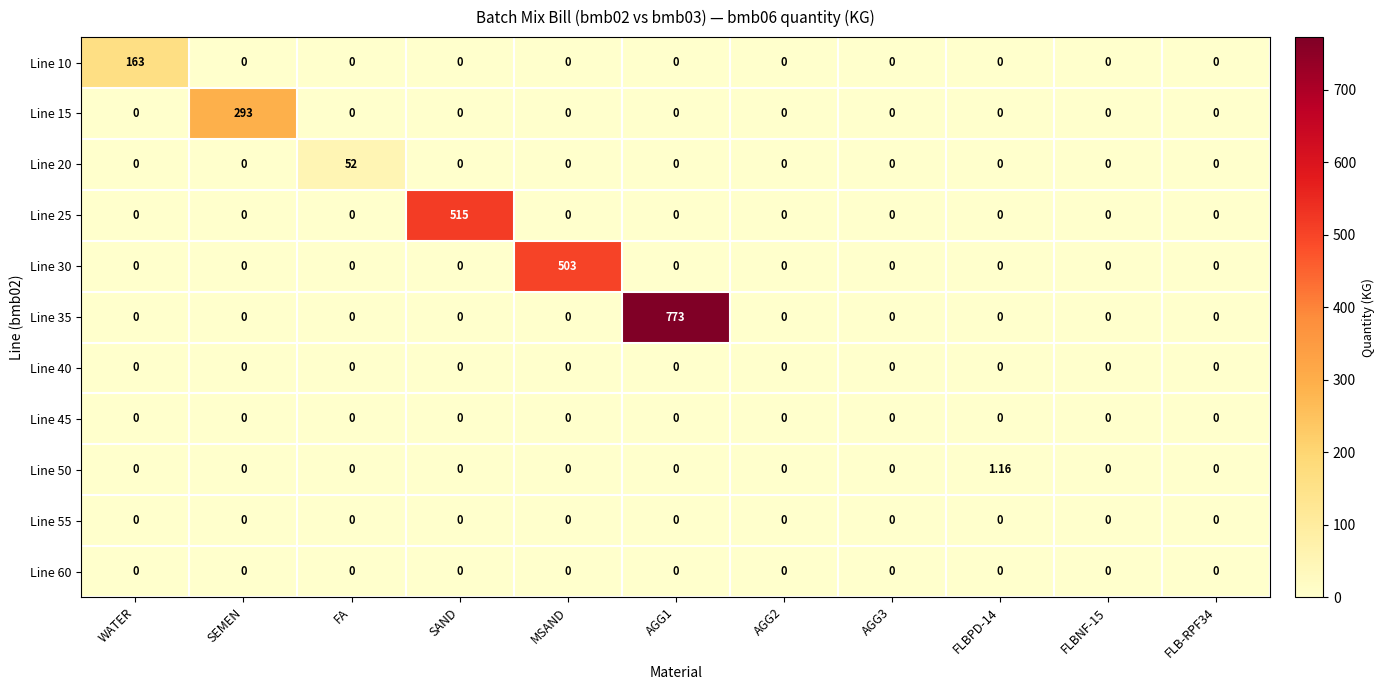

At which label does Line 15 reach its peak?

SEMEN